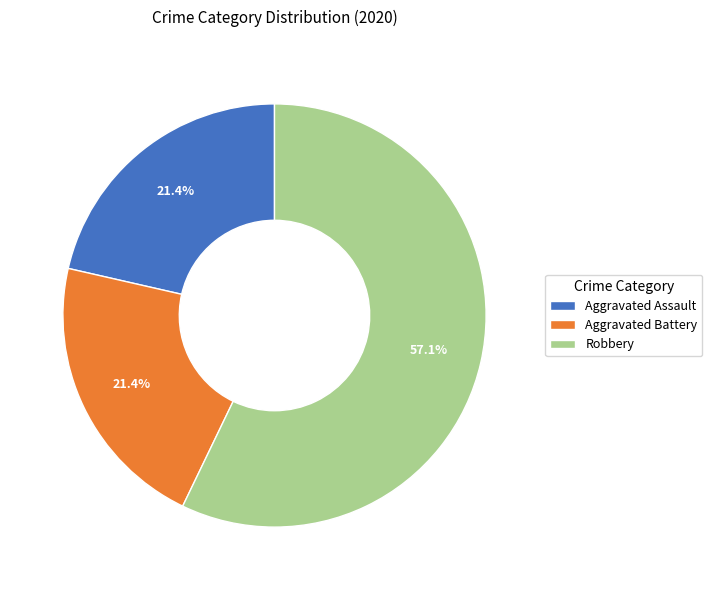

Do Robbery and Aggravated Assault together represent more than half of the pie?

Yes